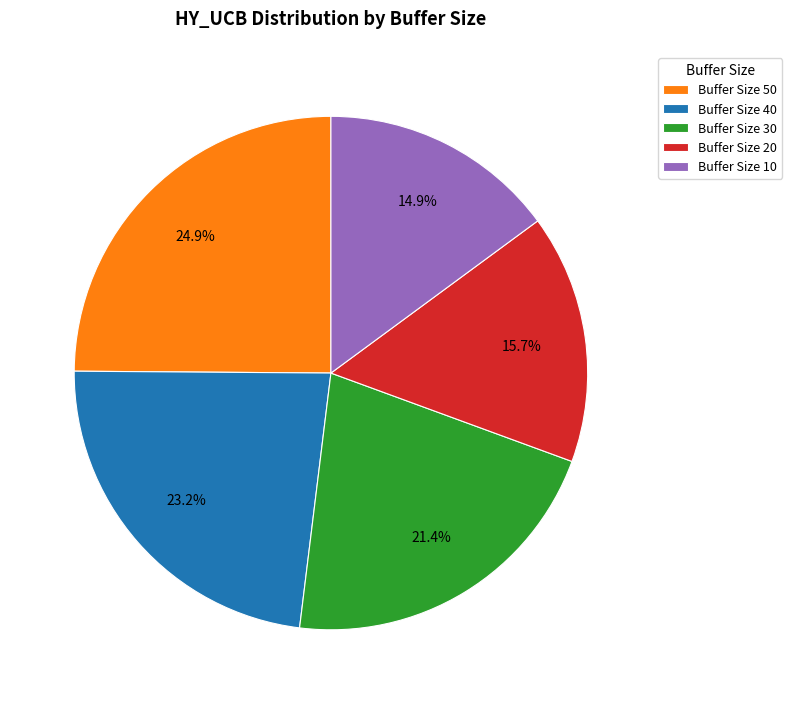

Combined, what portion of the pie is Buffer Size 40 and Buffer Size 20?

38.9%